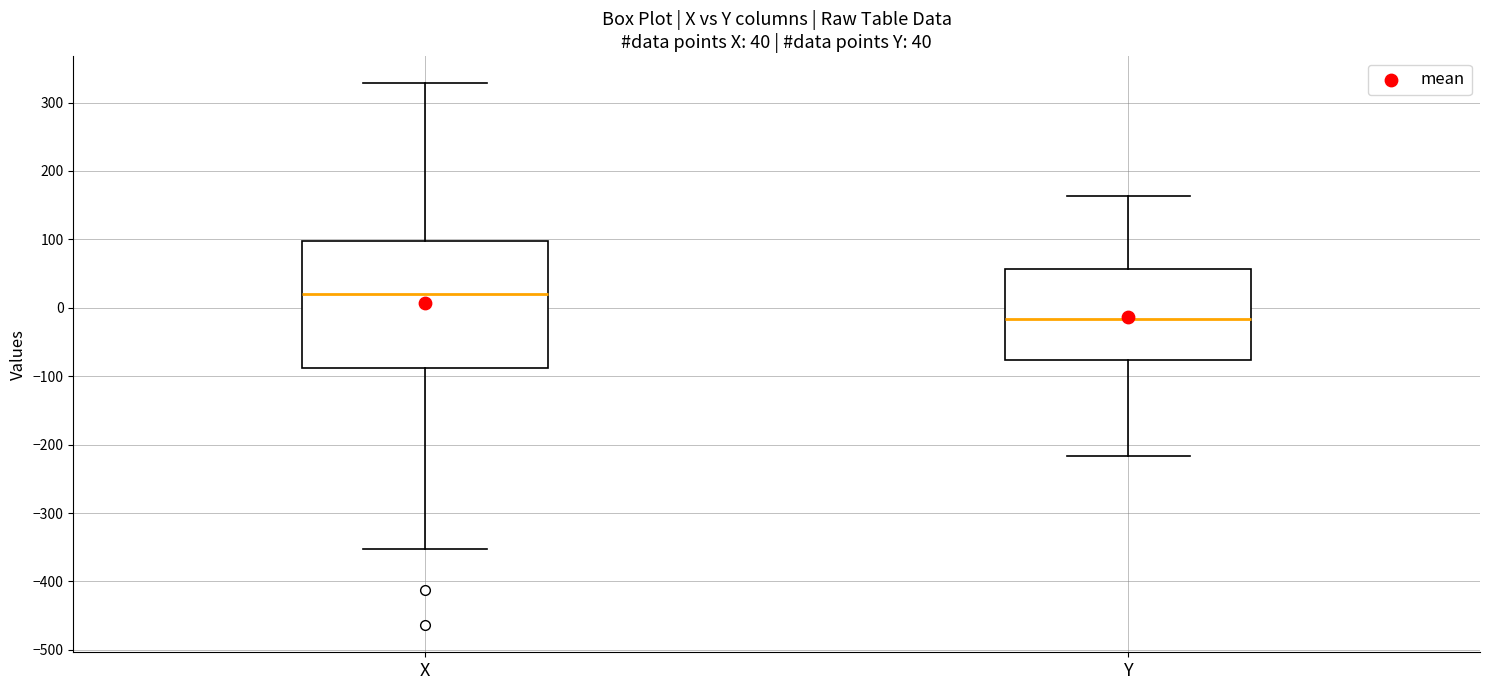

Which box has the lowest median line?

Y